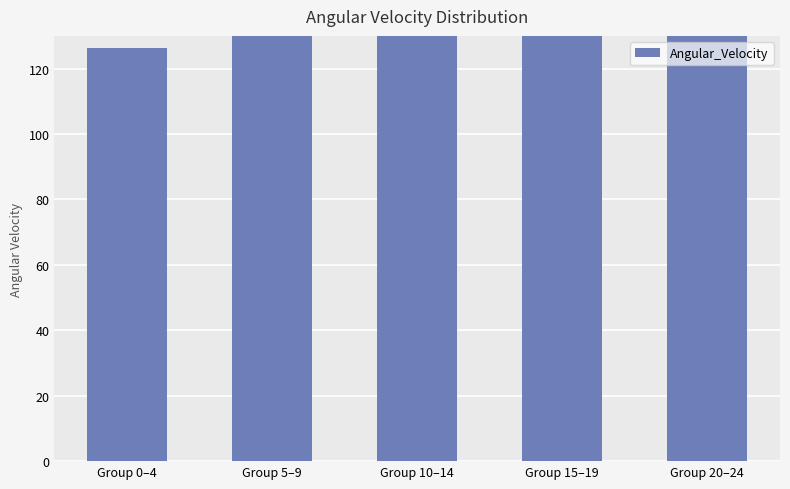

What is the ratio of the value at Group 5–9 to the value at Group 15–19?

1.5